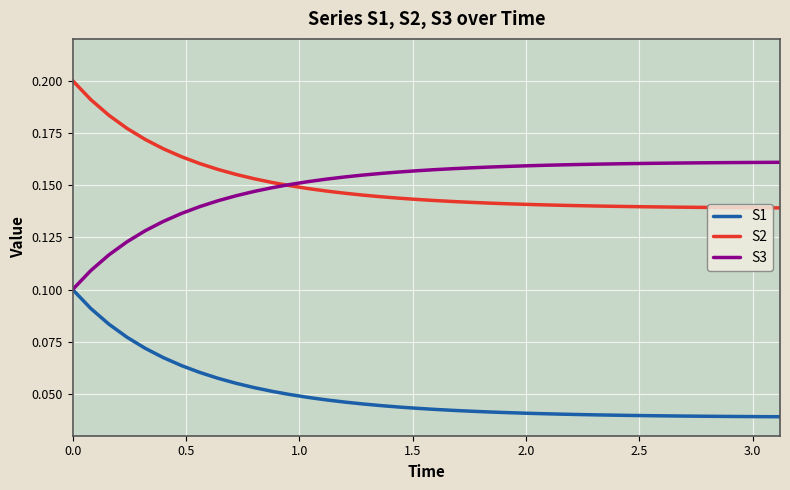

True or false: S2 and S1 cross at least once.

False